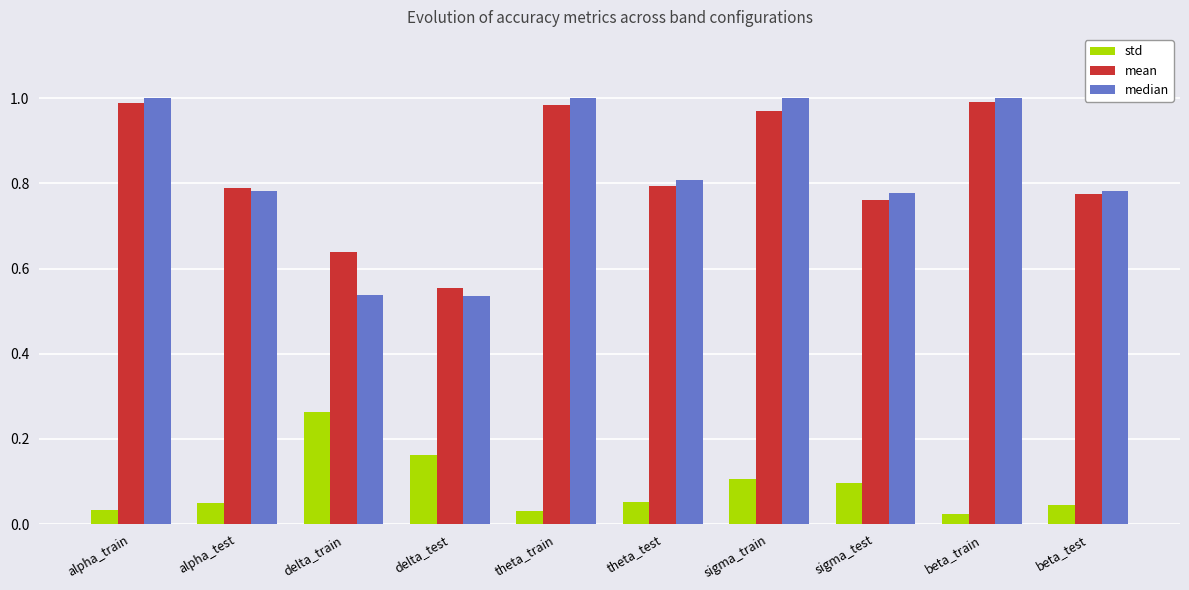

How many bars are there in each group?

3